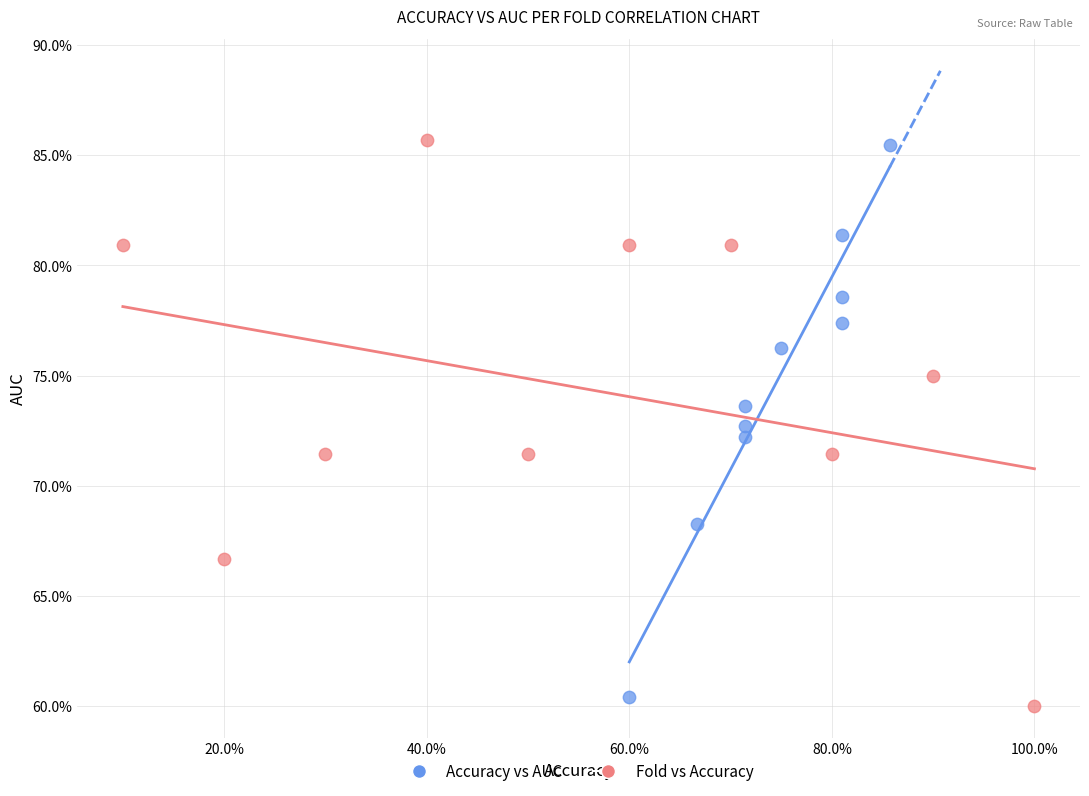

Which series has the widest spread of Y values?

Fold vs Accuracy